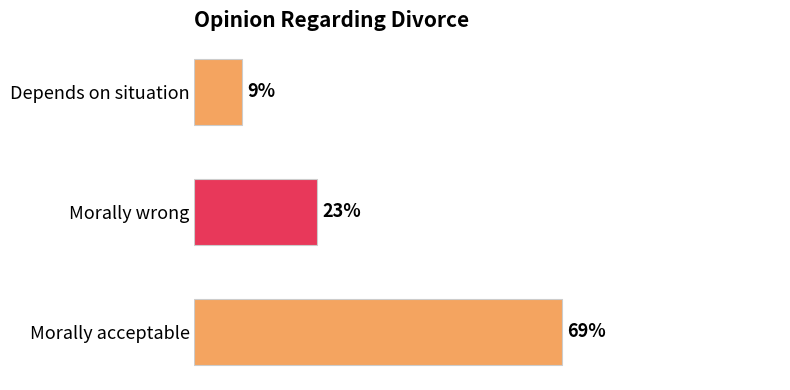

List the labels in order of value, smallest first.

Depends on situation, Morally wrong, Morally acceptable